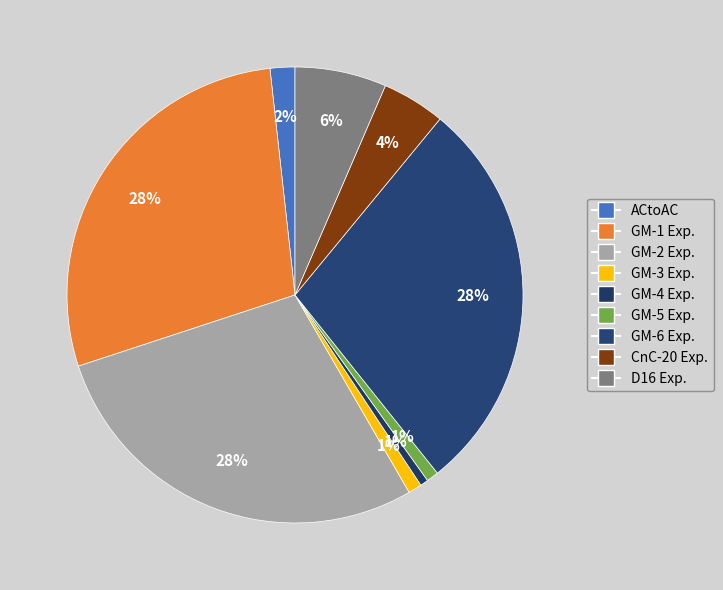

Which slice is the smallest?

ACtoPerson Expected (GM-4)